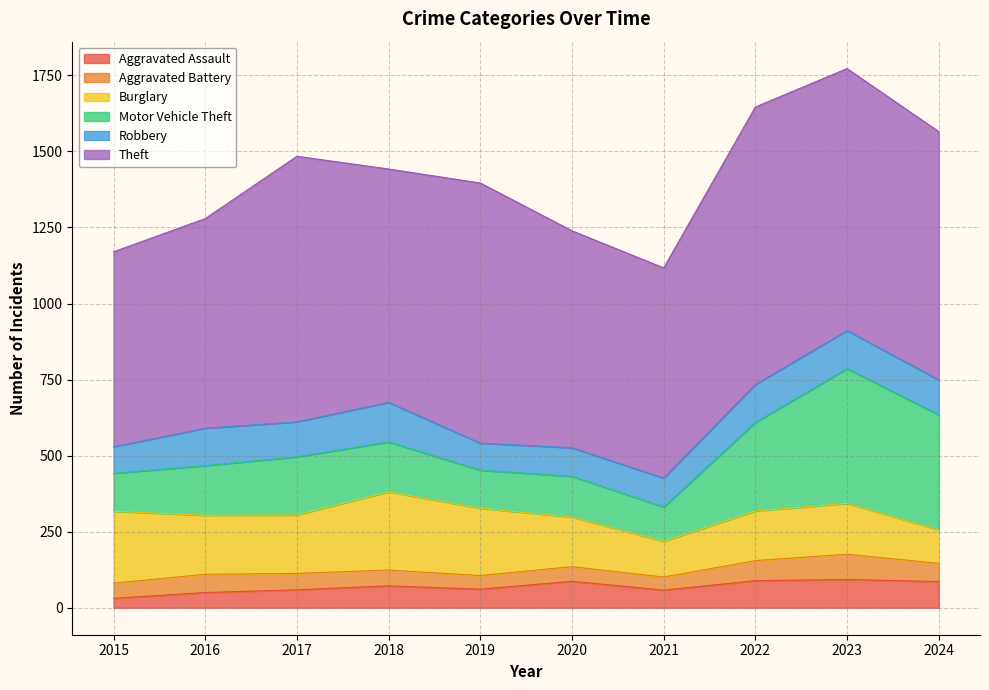

What are all the series names shown in the legend?

Aggravated Assault, Aggravated Battery, Burglary, Motor Vehicle Theft, Robbery, Theft